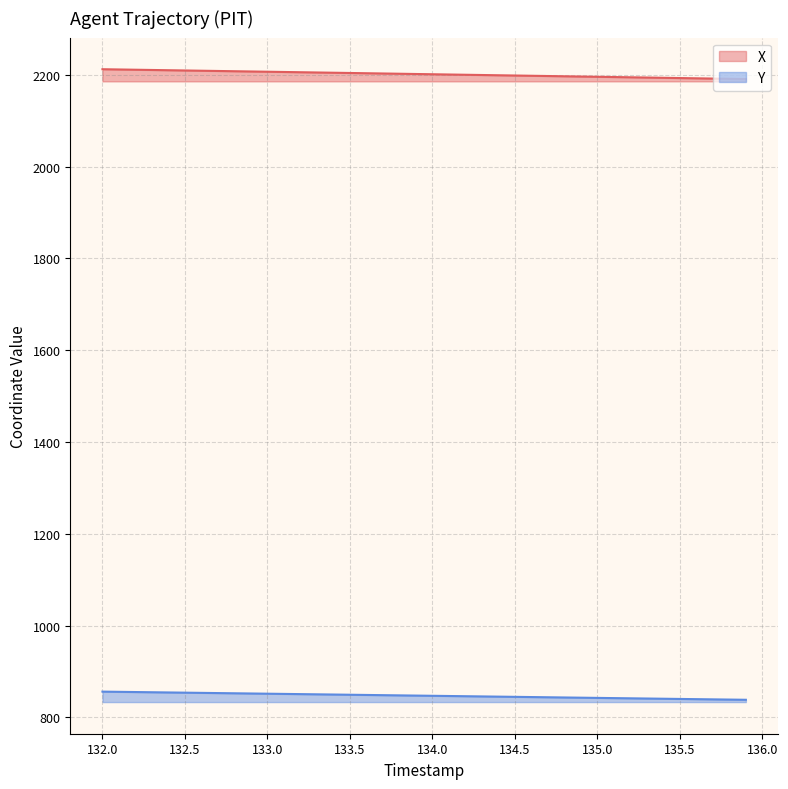

What is the approximate value of Y at 135.7?

839.4